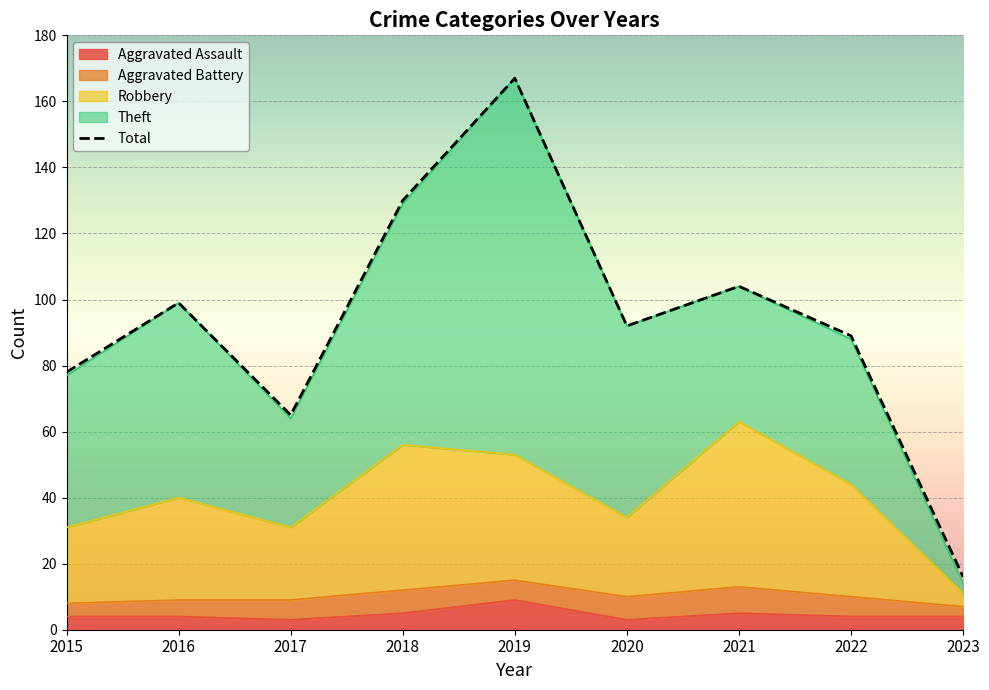

At which category does Total reach its first local peak?

2016